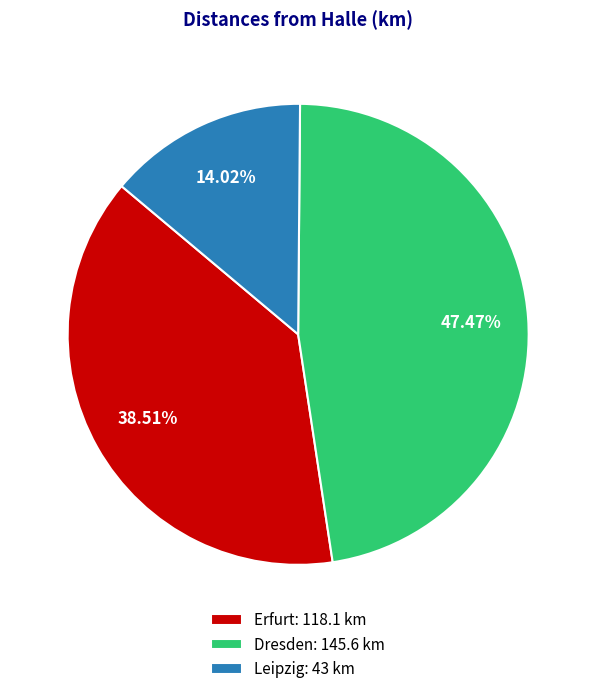

What is the ratio of the value at Dresden: 145.6 km to the value at Leipzig: 43 km?

3.4